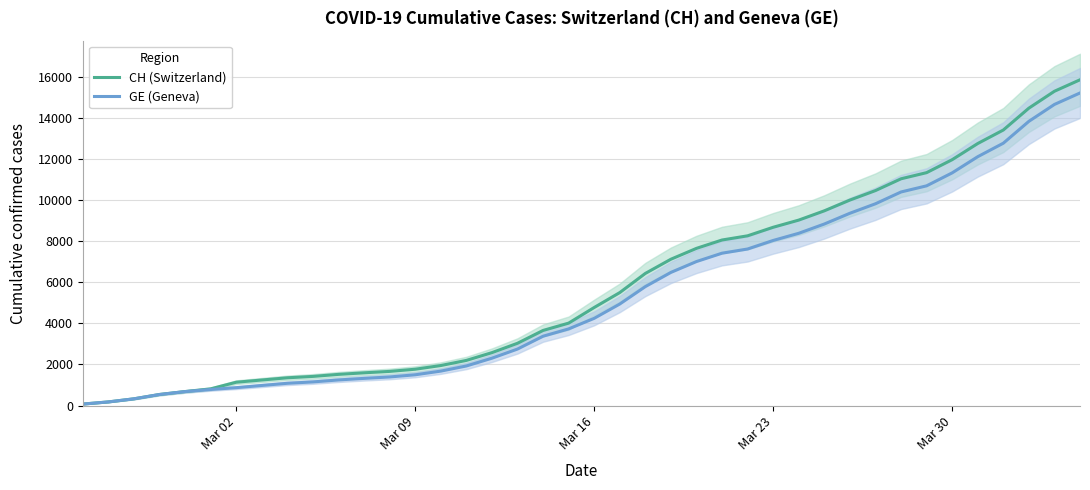

At how many categories does at least one series exceed 1354?

31